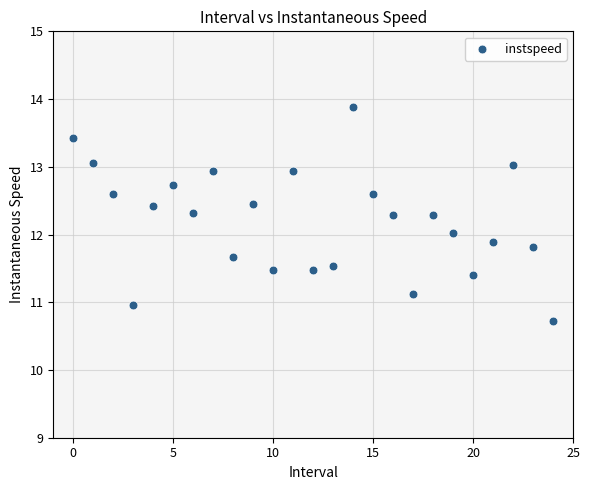

What is the range of Y values (max minus min)?

3.2